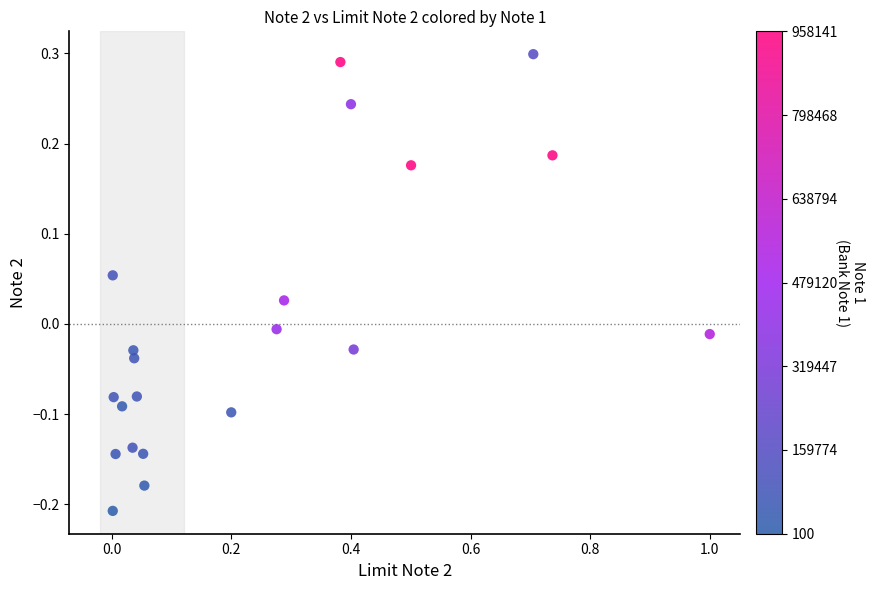

What is the range of X values (max minus min)?

1.0